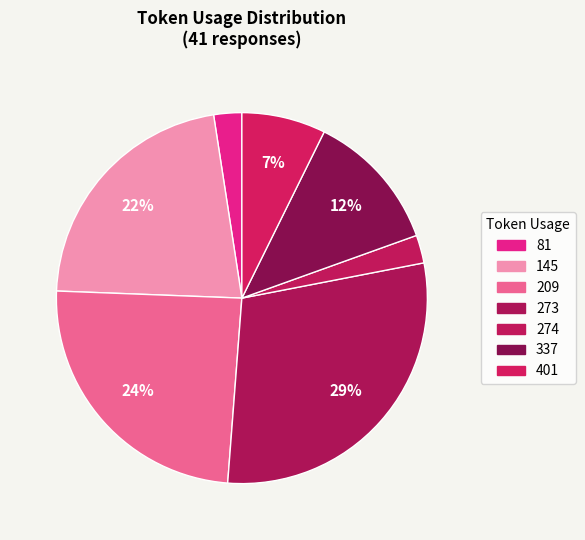

How many segments does this pie chart have?

7